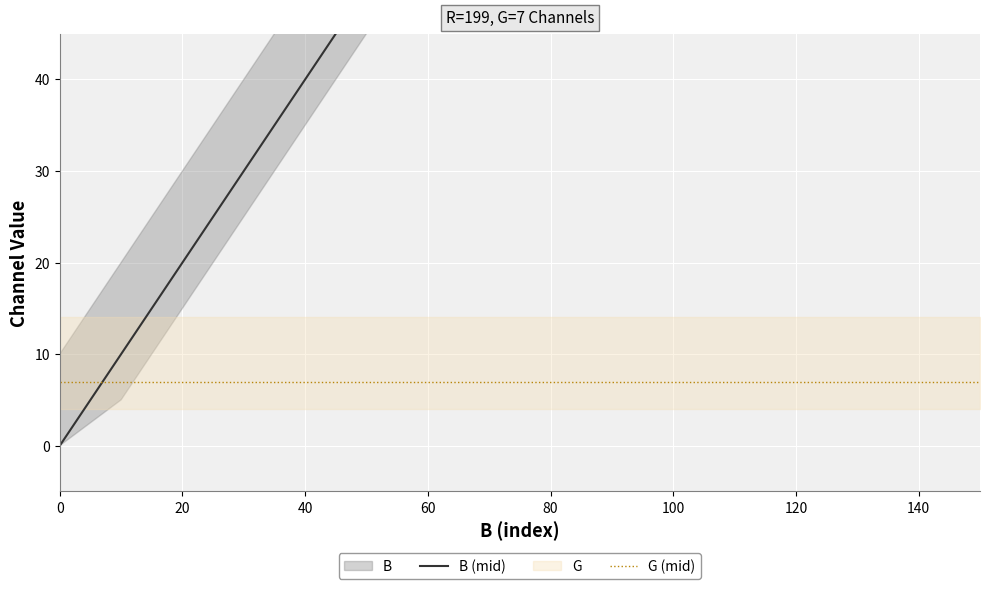

What is the maximum value for B (mid)?

150